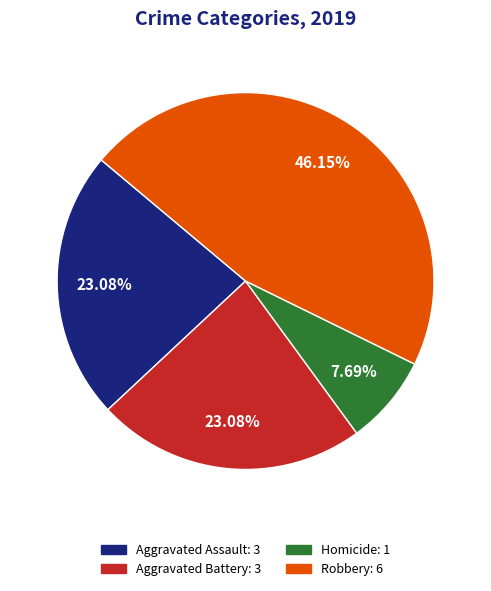

To the nearest percent, what is the difference between the largest and smallest slice percentages?

38%